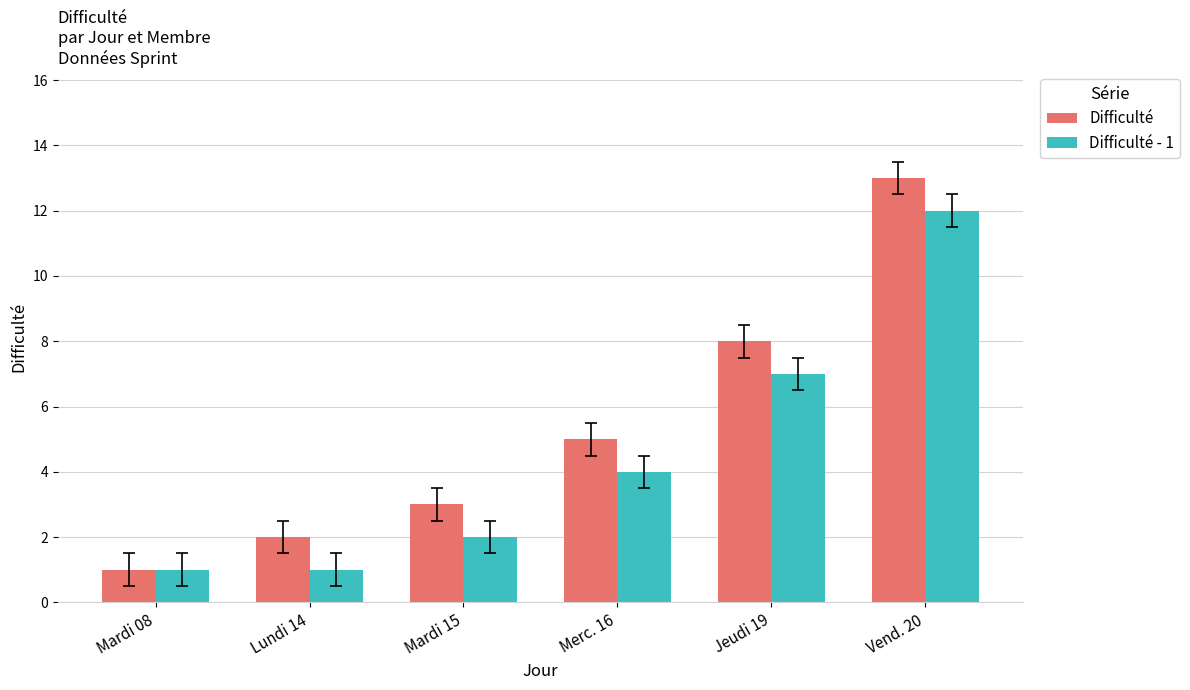

What value does the Difficulté - 1 series have at Mardi 08?

1